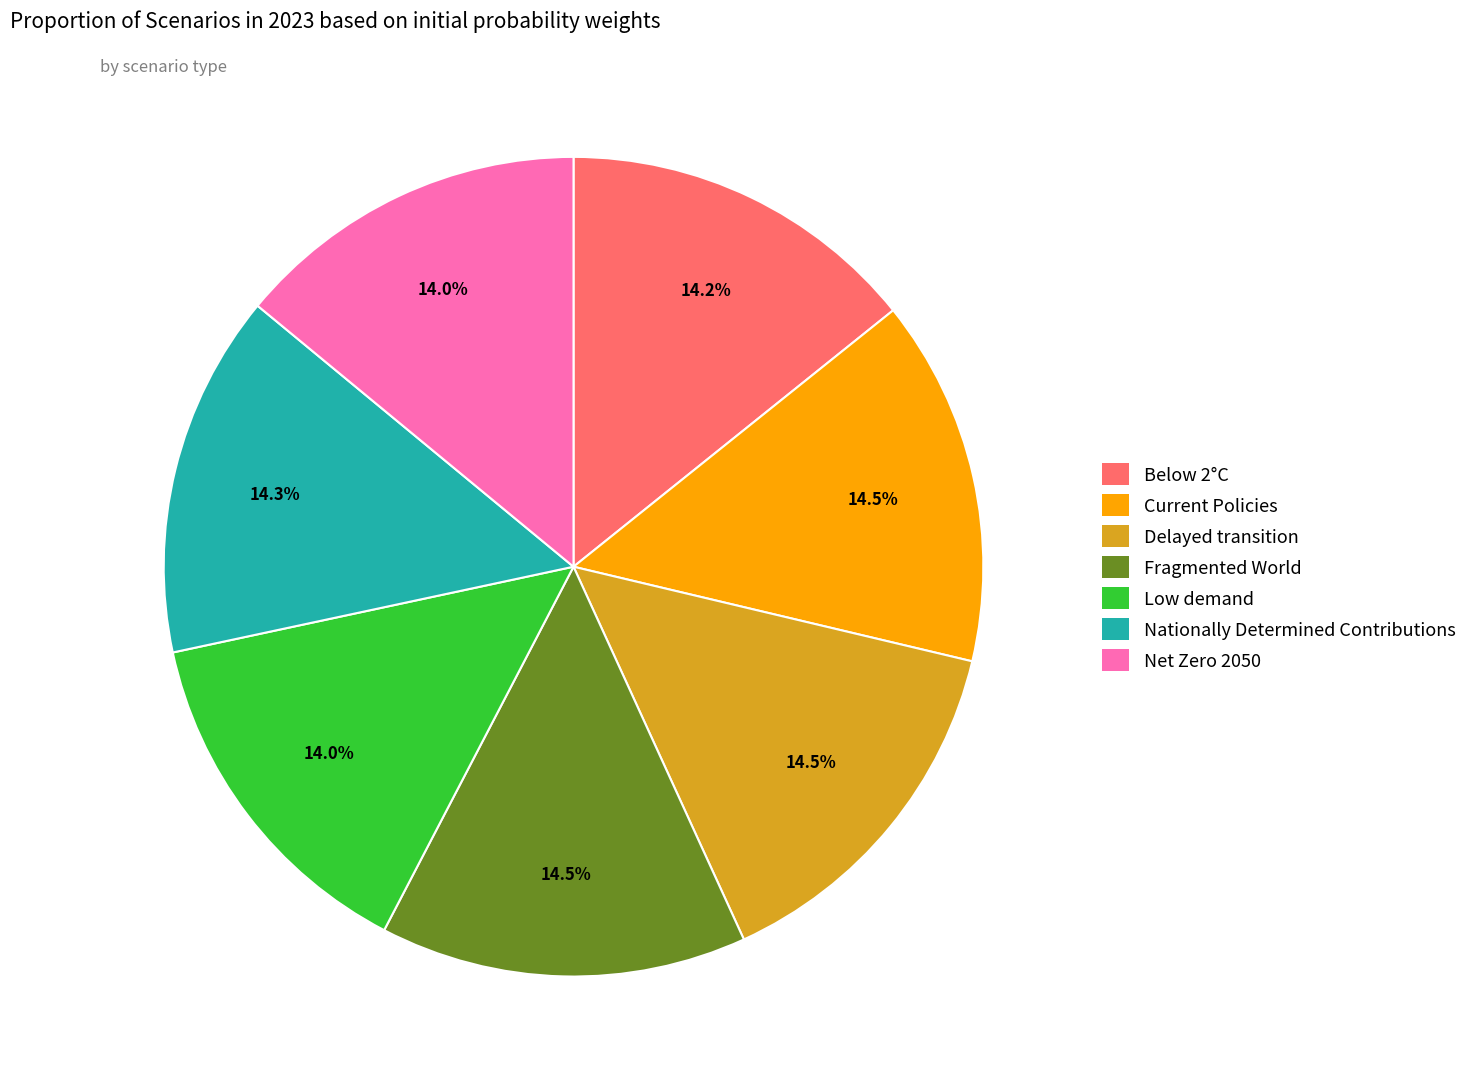

Does Fragmented World account for over 50% of the chart?

No